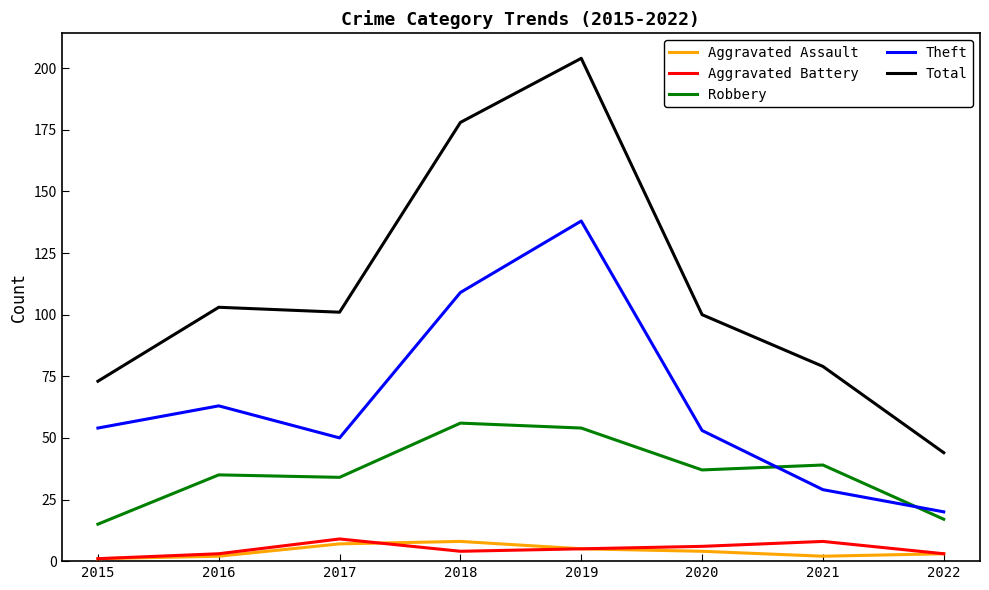

Which series has the largest total across all categories?

Total